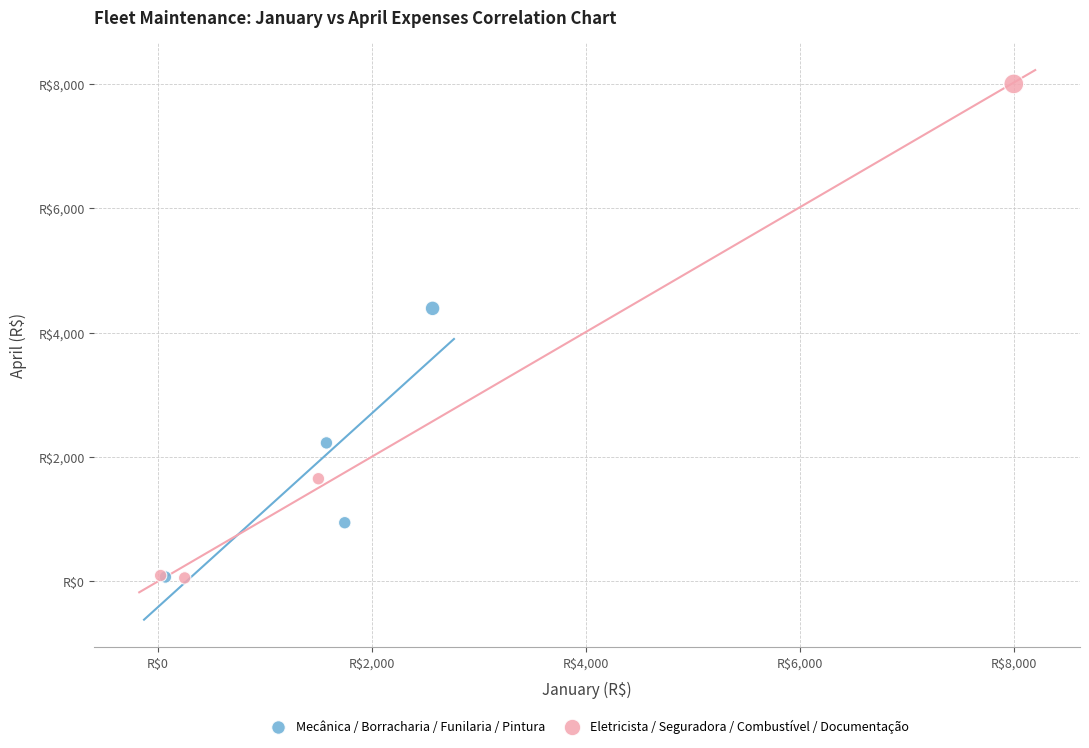

What are all the series names shown in the legend?

Mecânica / Borracharia / Funilaria / Pintura, Eletricista / Seguradora / Combustível / Documentação